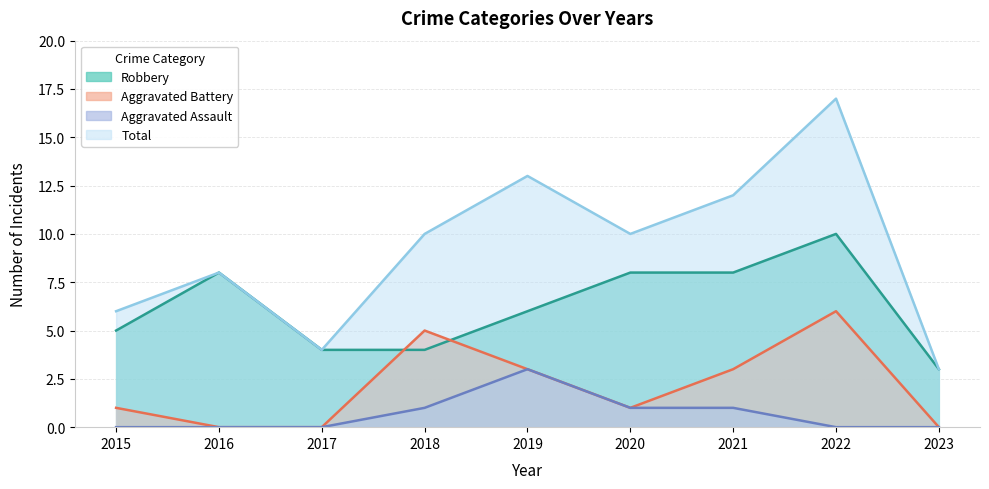

What is the sum of all Aggravated Assault values?

6